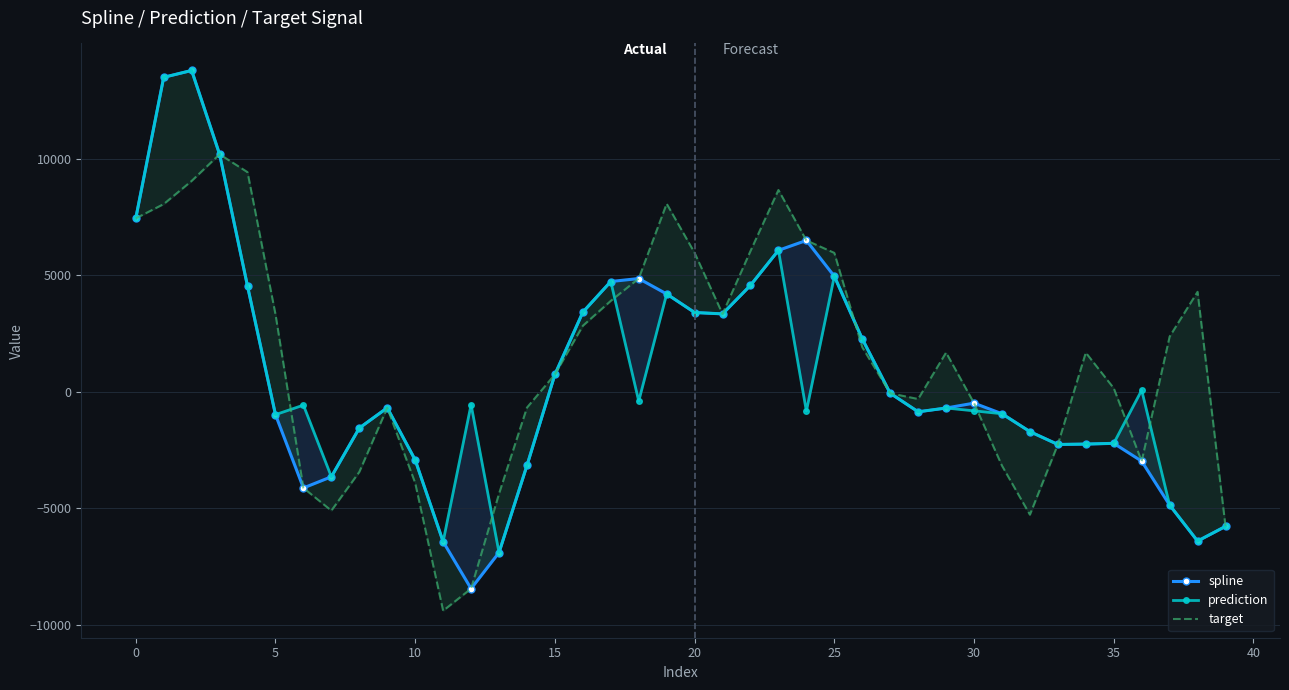

Which series ends up on top after the final intersection of target and spline?

spline